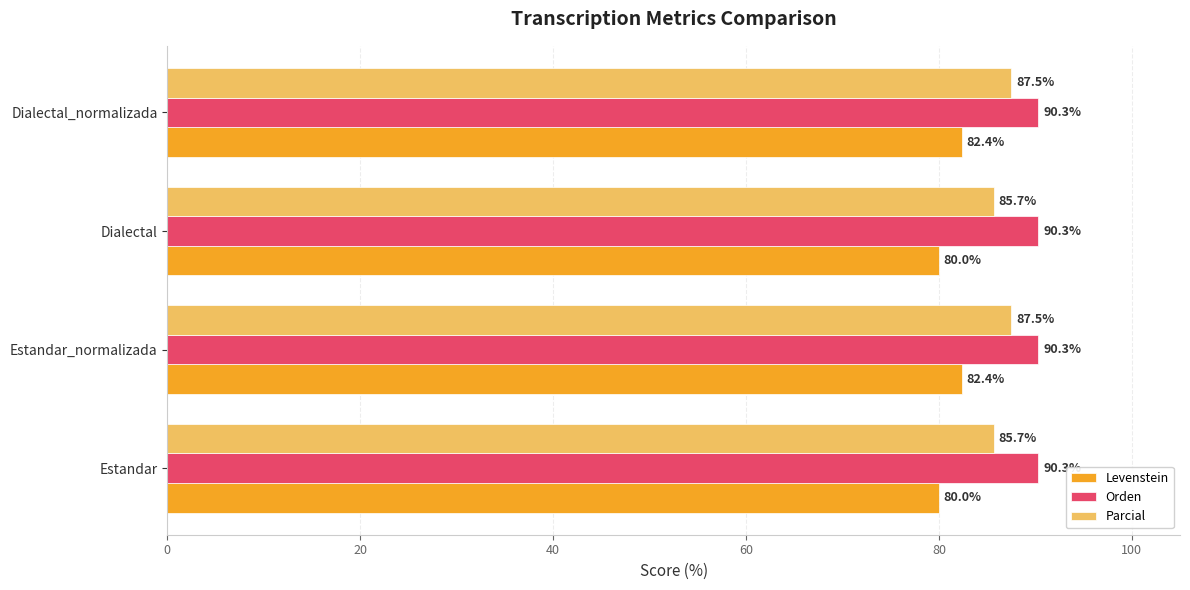

Rank the series by their maximum value, from highest to lowest.

Orden, Parcial, Levenstein